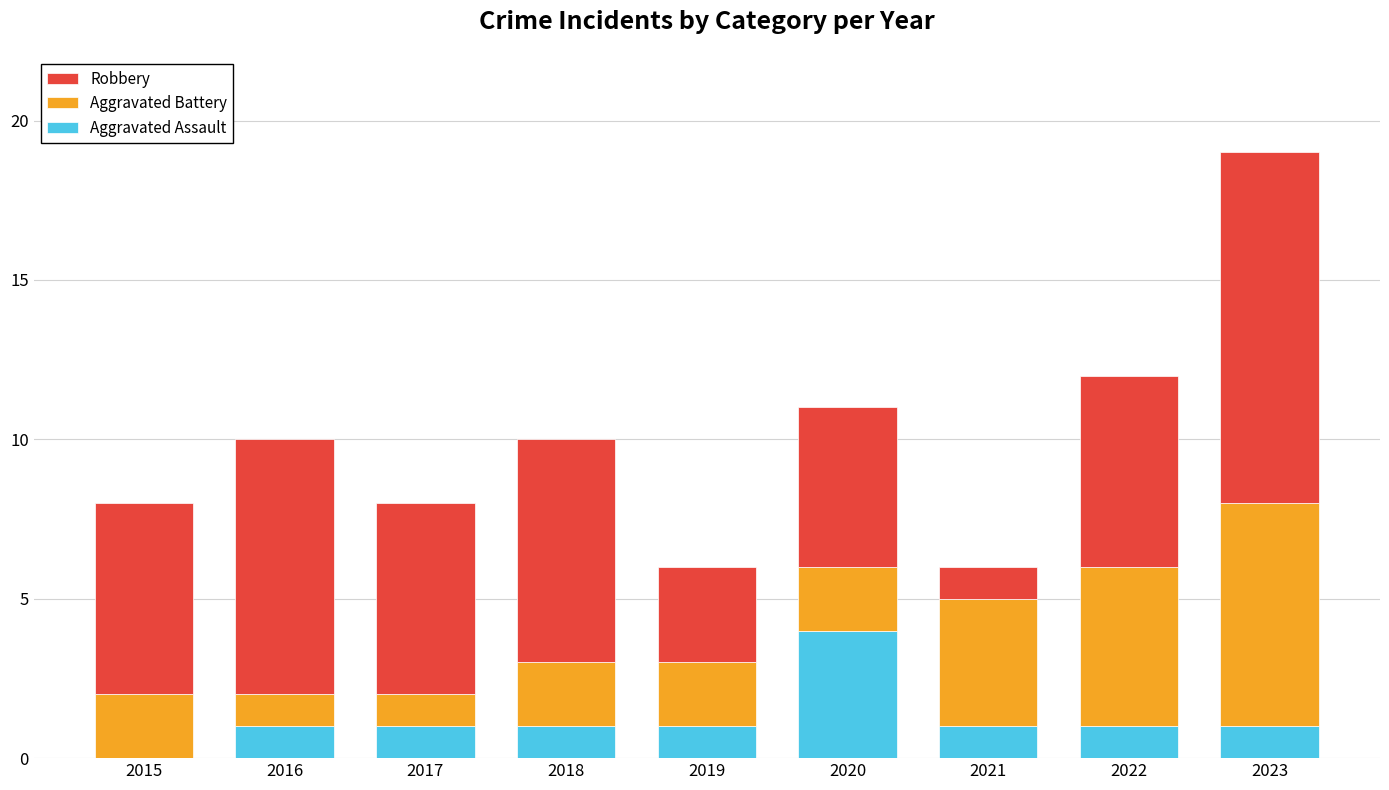

What are all the series names shown in the legend?

Robbery, Aggravated Battery, Aggravated Assault